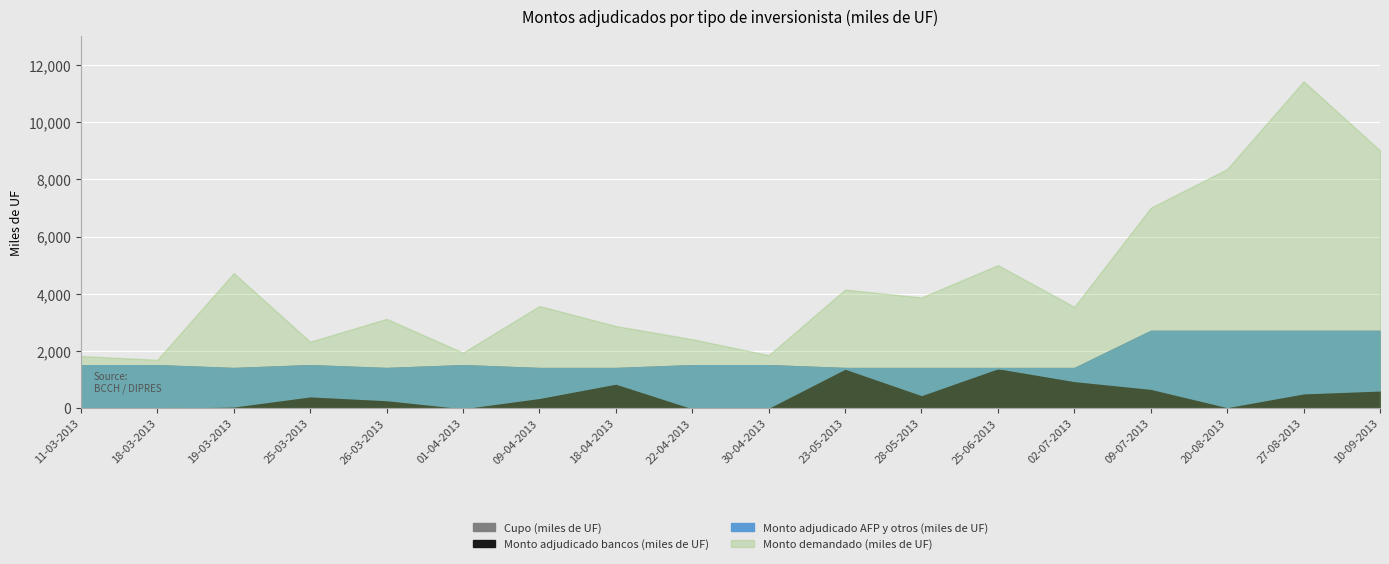

What are all the series names shown in the legend?

Cupo (miles de UF), Monto adjudicado bancos (miles de UF), Monto adjudicado AFP y otros (miles de UF), Monto demandado (miles de UF)